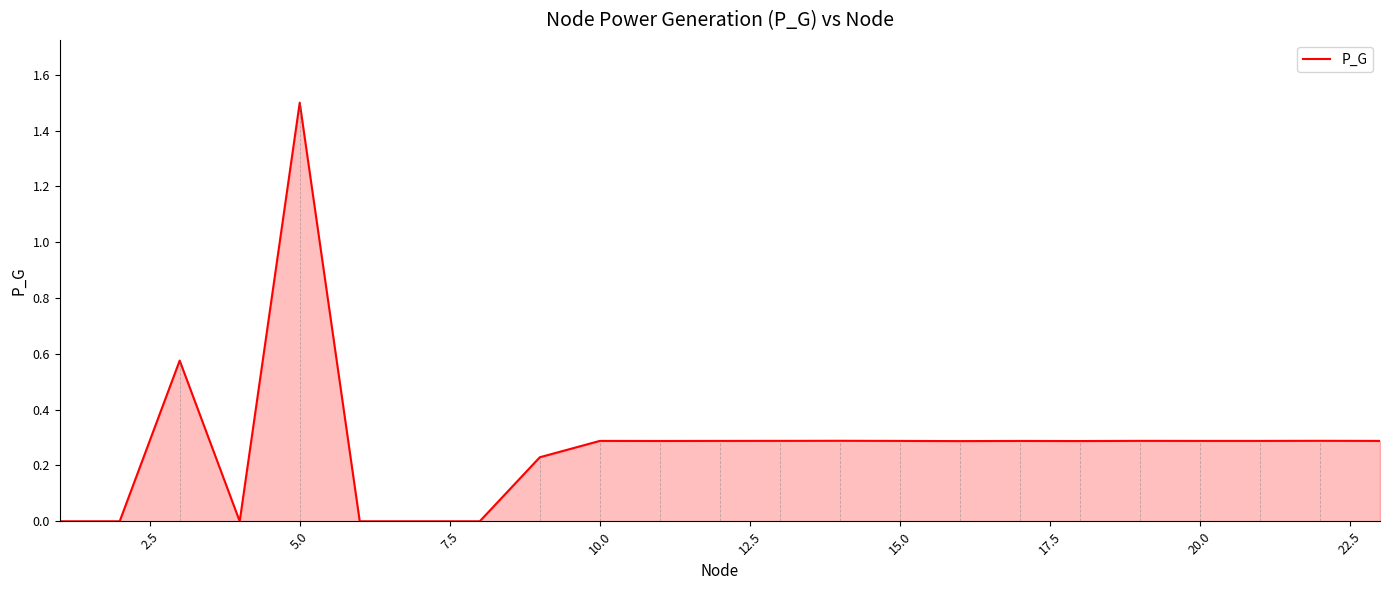

What is the difference between the maximum and minimum values?

1.5